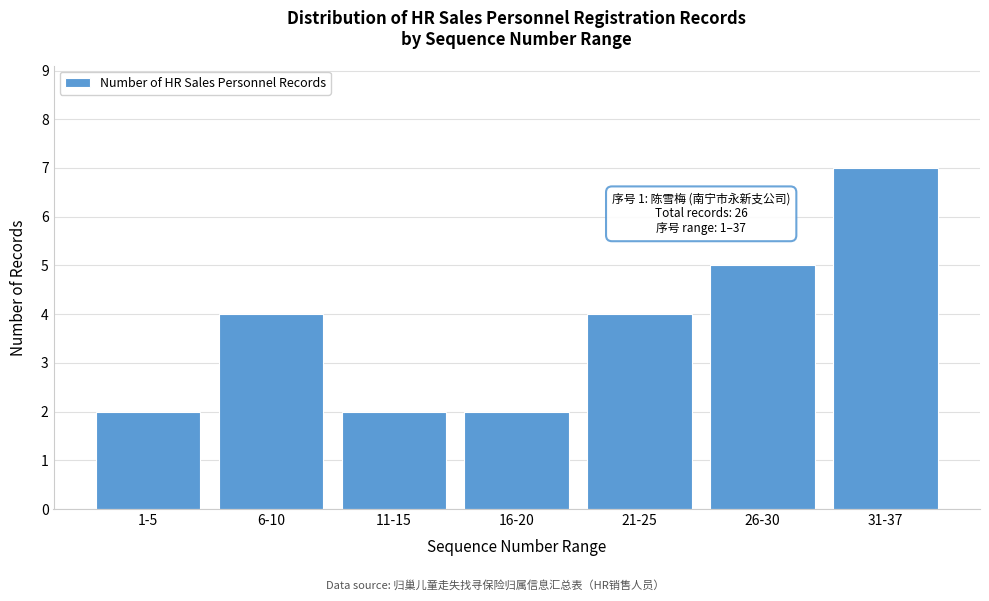

Reading right to left, list all the values displayed in this chart.

7	5	4	2	2	4	2